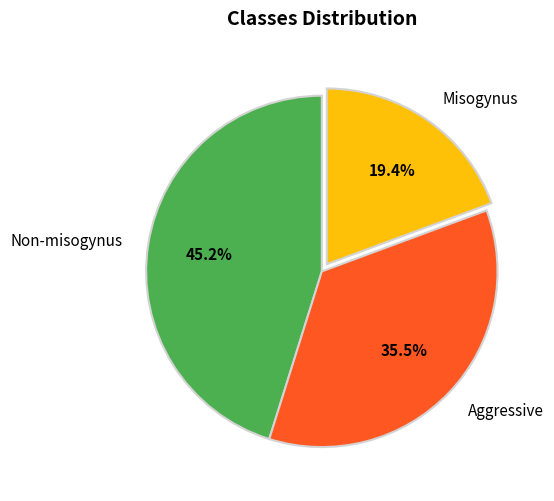

How many slices are in this pie chart?

3